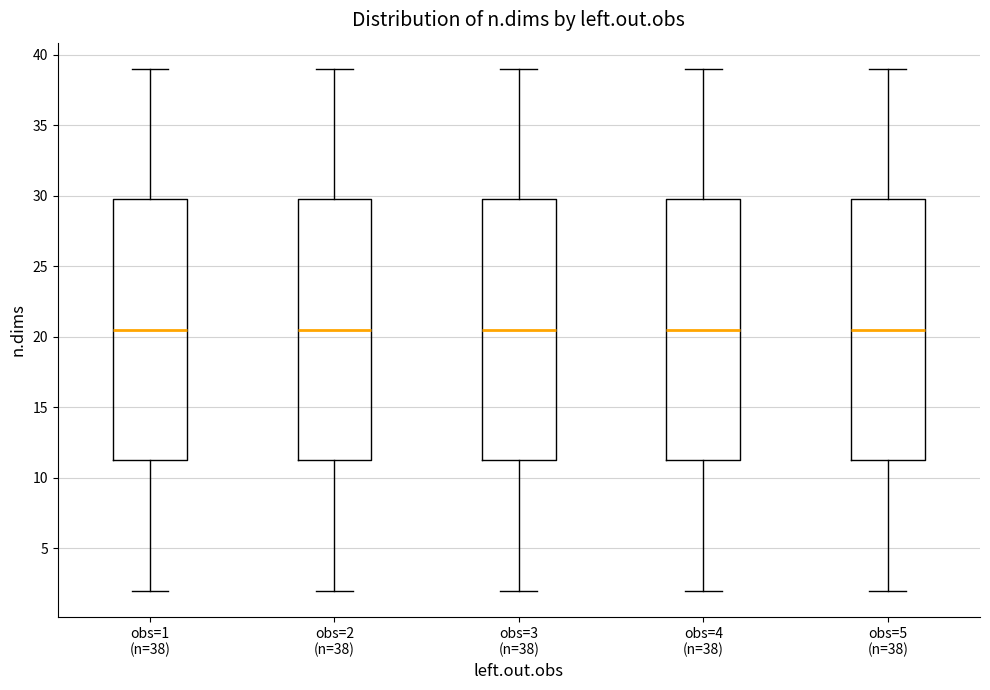

Reading left to right, transcribe this box plot: for each box, give where its median line is, the range the box spans, and where its two whiskers end, as read against the y-axis. The values are not printed on the chart, so give them approximately, as read against the axis.

obs=1 (n=38): median 20.5, box 11.5 to 30.0, whiskers 2.0 to 39.0
obs=2 (n=38): median 20.5, box 11.5 to 30.0, whiskers 2.0 to 39.0
obs=3 (n=38): median 20.5, box 11.5 to 30.0, whiskers 2.0 to 39.0
obs=4 (n=38): median 20.5, box 11.5 to 30.0, whiskers 2.0 to 39.0
obs=5 (n=38): median 20.5, box 11.5 to 30.0, whiskers 2.0 to 39.0